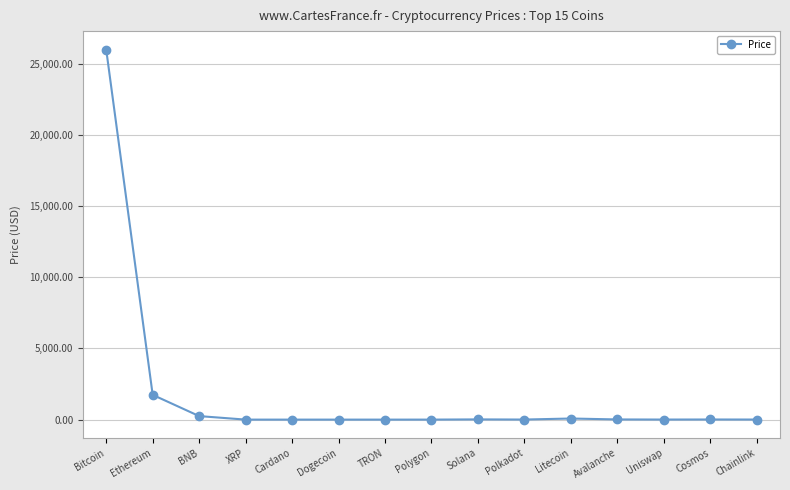

What is the difference between the maximum and minimum values?

25983.6